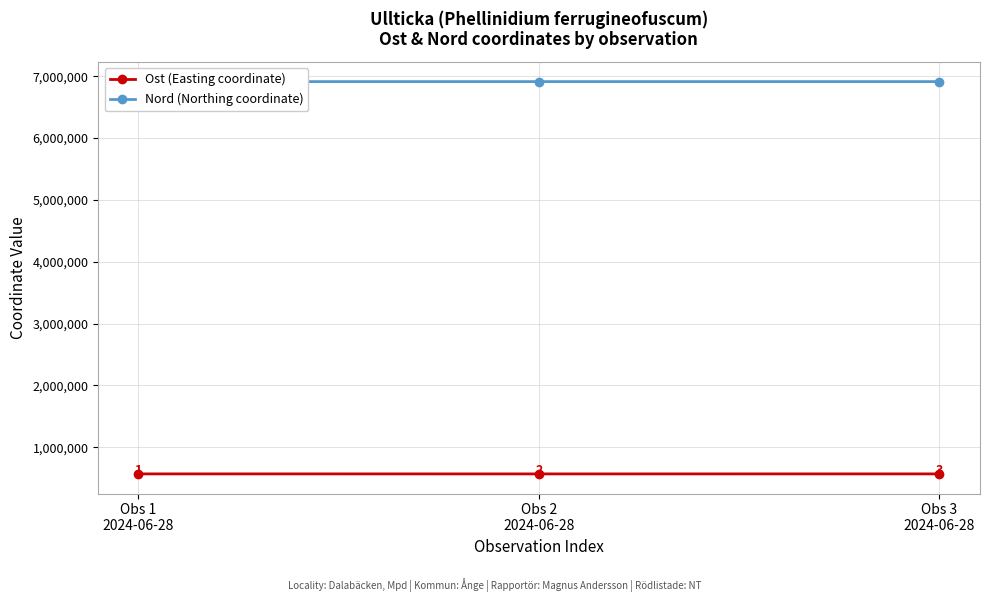

Rank the series by their maximum value, from highest to lowest.

Nord (Northing coordinate), Ost (Easting coordinate)